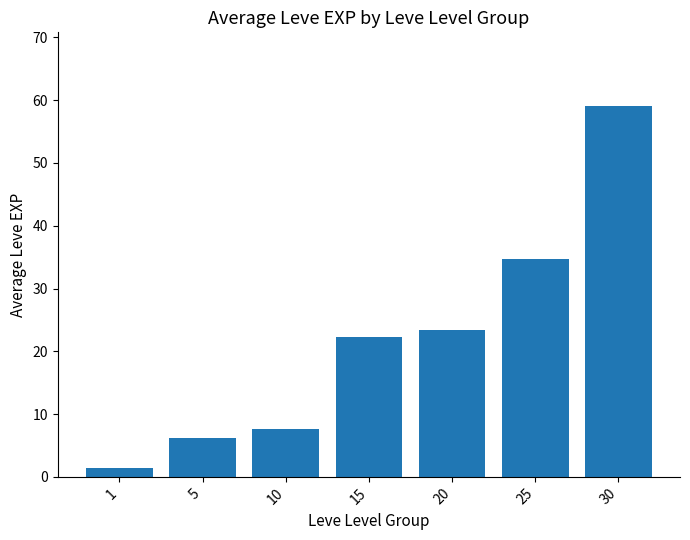

Rank the categories by value from lowest to highest.

1, 5, 10, 15, 20, 25, 30